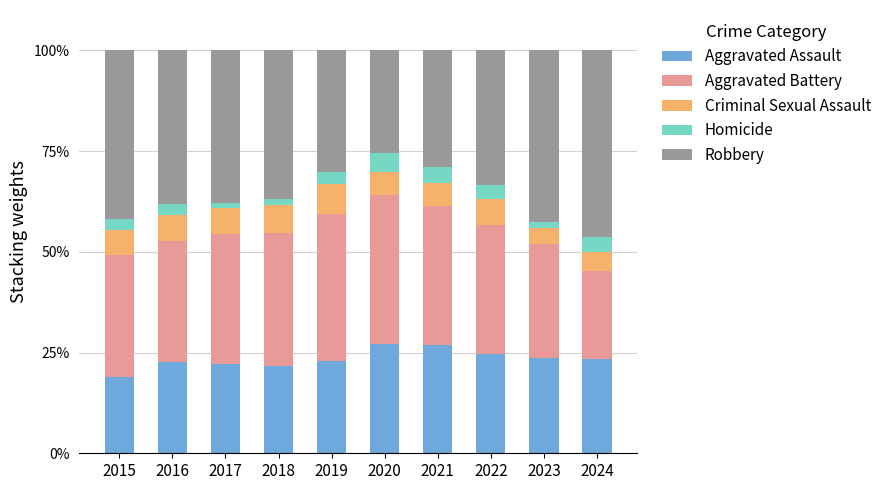

What is the minimum value for Aggravated Assault?

18.8